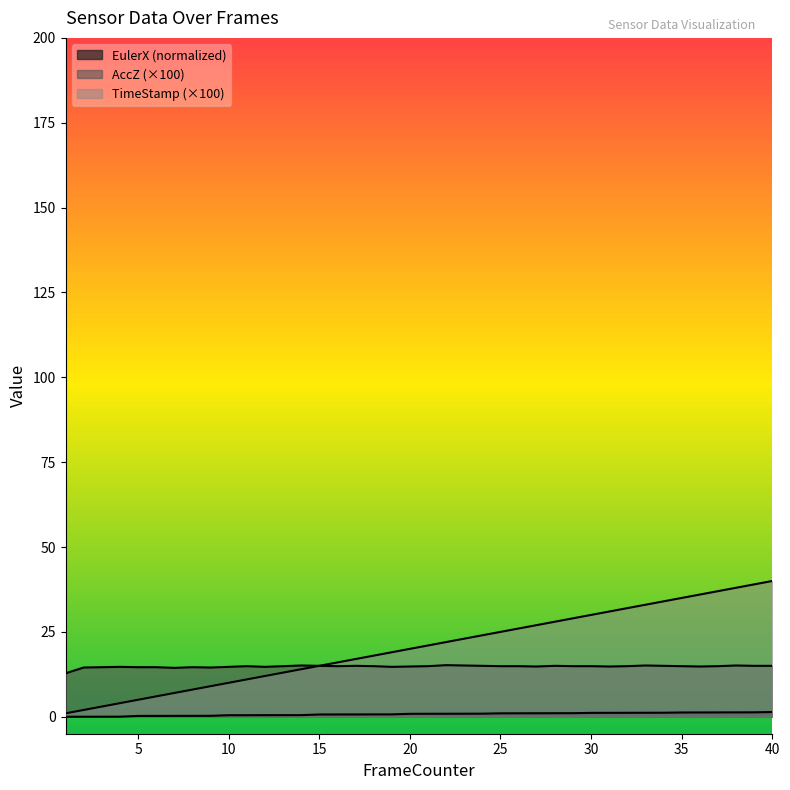

What is the approximate value of AccZ at 27?

14.8